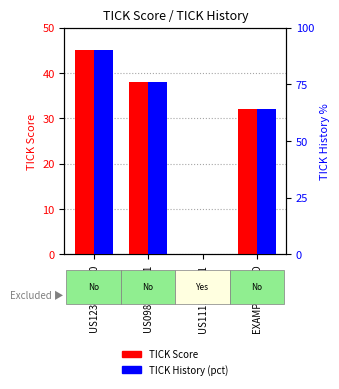

Reading left to right, transcribe all the data shown in this chart.

TICK Score: US1234567890=45	US0987654321=38	US1111111111=0	EXAMPLEFUND=32
TICK History: US1234567890=90	US0987654321=76	US1111111111=0	EXAMPLEFUND=64